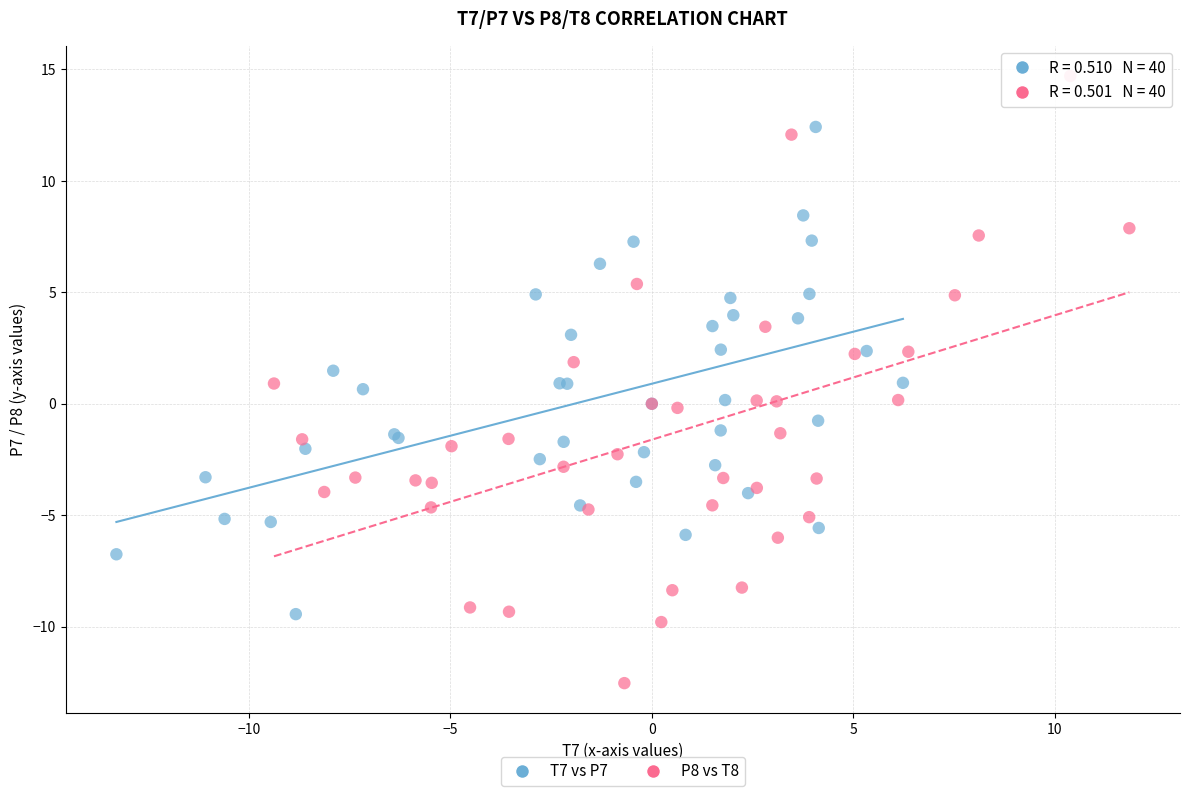

Which series has the largest Y range (max minus min)?

P8 vs T8